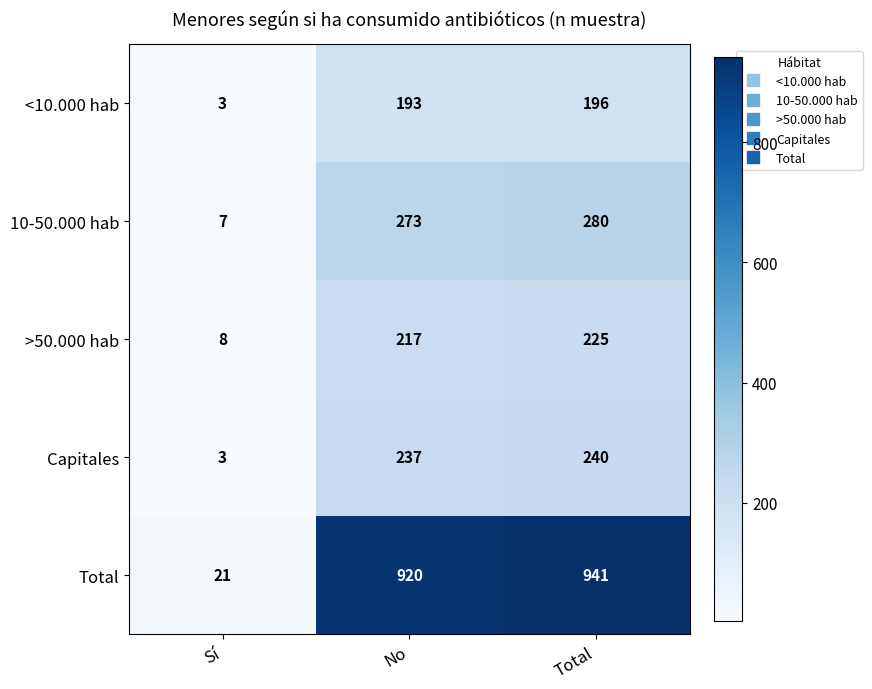

Reading left to right, extract all data points from this chart.

<10.000 hab: 3	193	196
10-50.000 hab: 7	273	280
>50.000 hab: 8	217	225
Capitales: 3	237	240
Total: 21	920	941